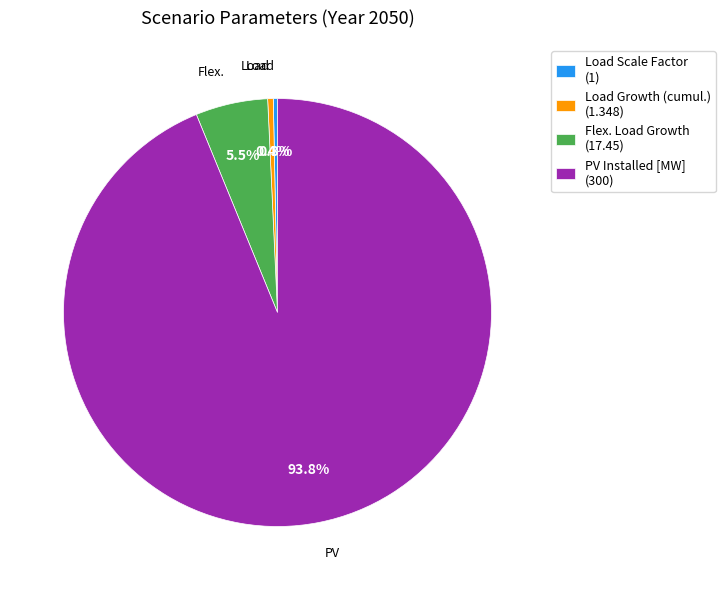

Which slice represents more than half of the pie?

PV Installed [MW] (300)